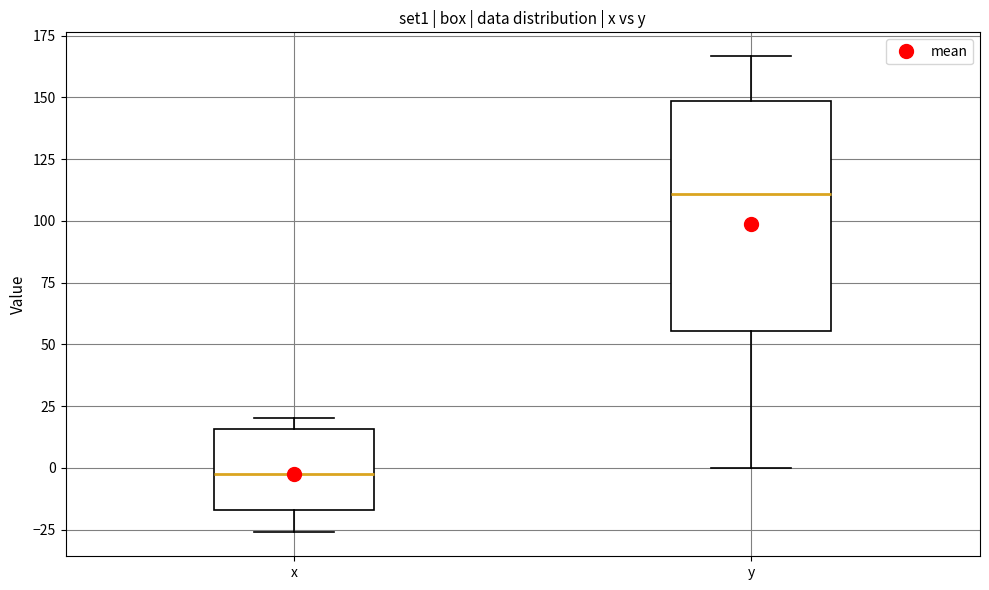

Reading left to right, read every box against the y-axis: the position of its median line, the range the box covers, and the ends of its whiskers. The values are not printed on the chart, so give them approximately, as read against the axis.

x: median 0, box -15 to 15, whiskers -25 to 20
y: median 110, box 55 to 150, whiskers 0 to 165